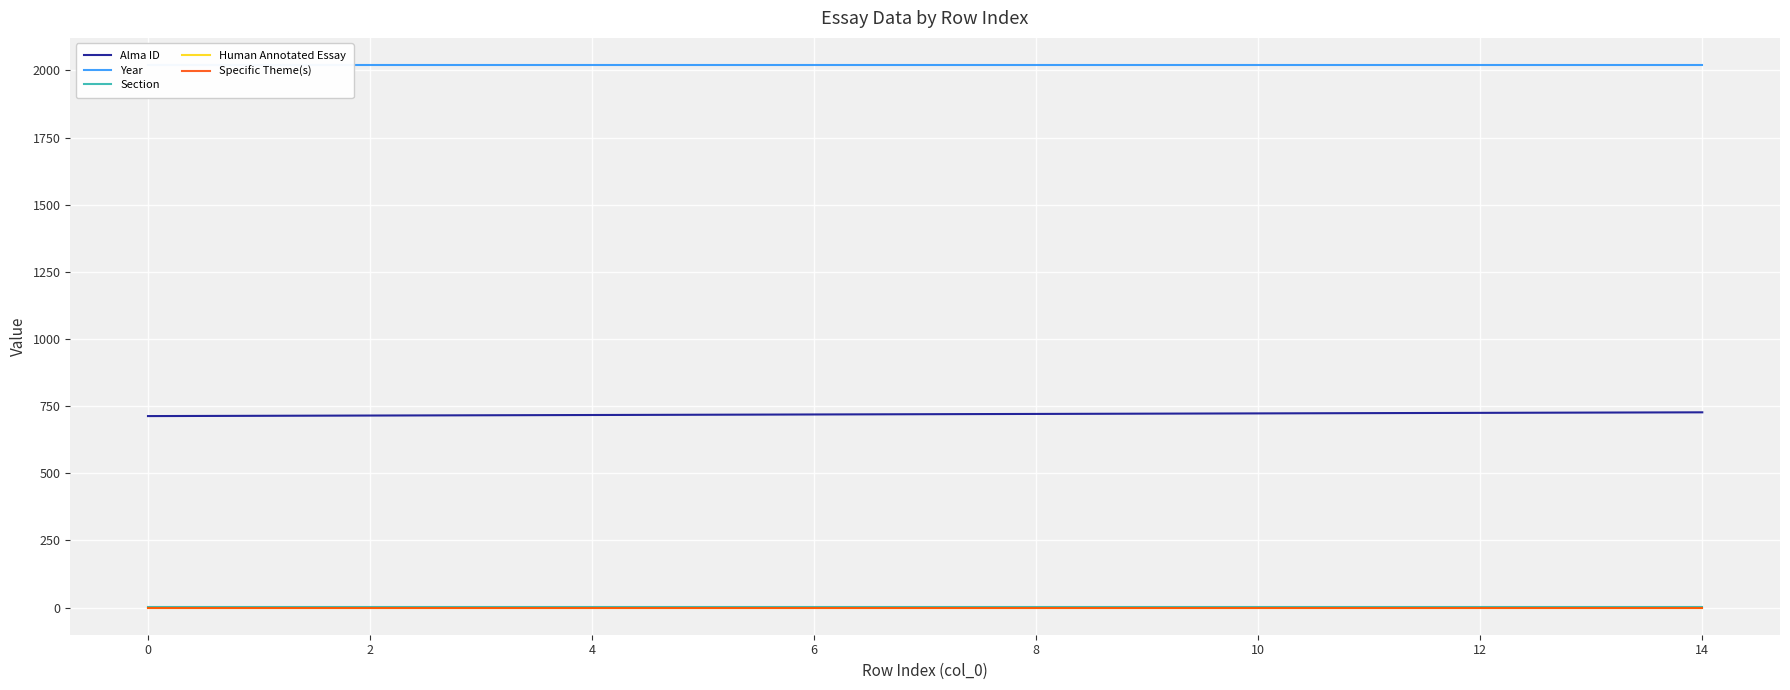

Is this an area chart (filled region under the line)?

No